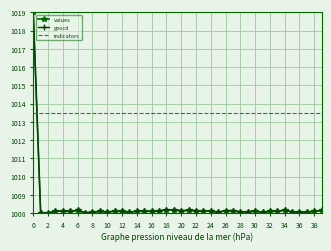

What is the sum of all values values?

40335.0